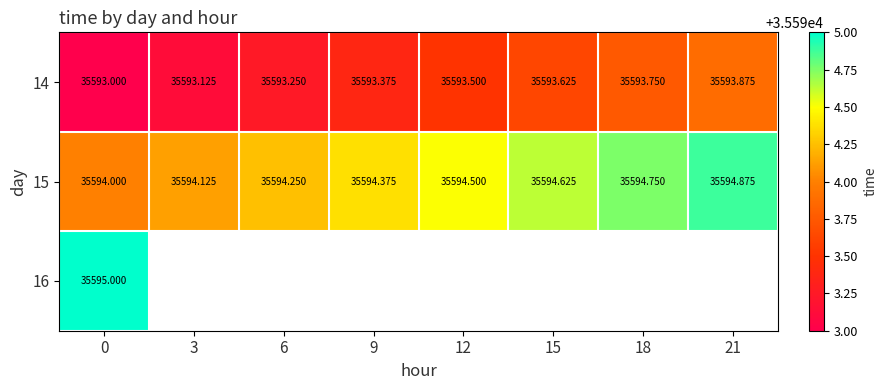

List the series in order of their peak value, lowest first.

14, 15, 16